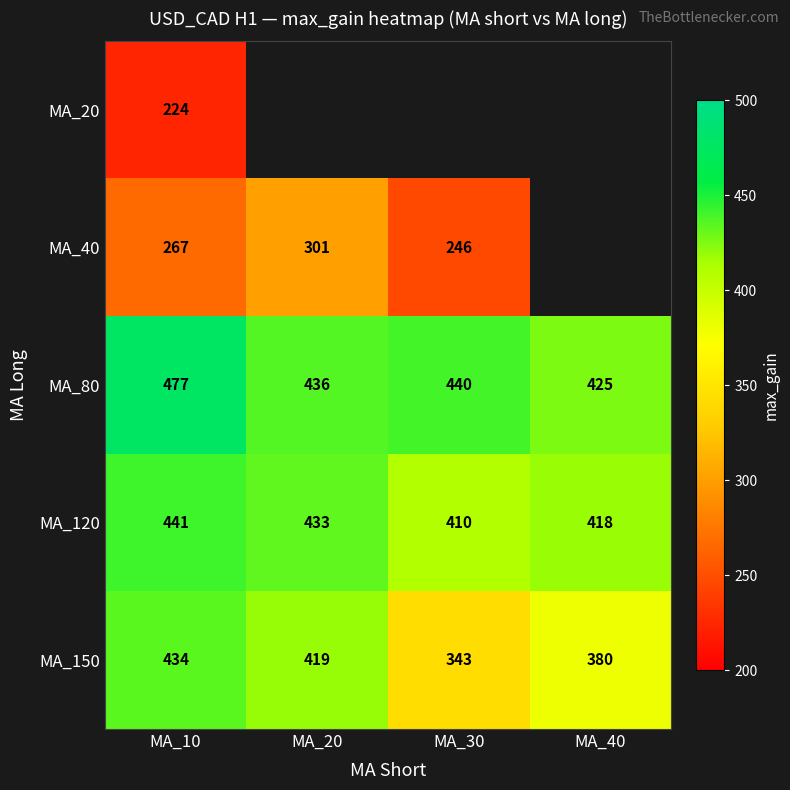

How many categories are shown in the chart?

4